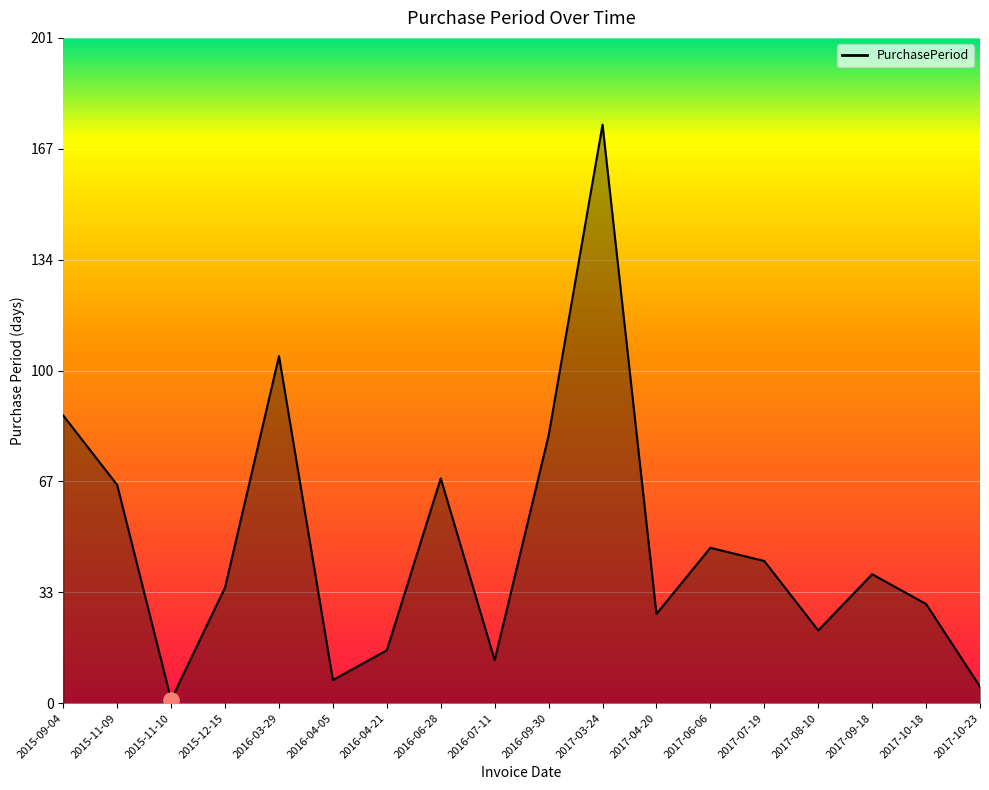

Approximately how many times larger is the value at 2016-04-05 compared to 2017-09-18?

0.2